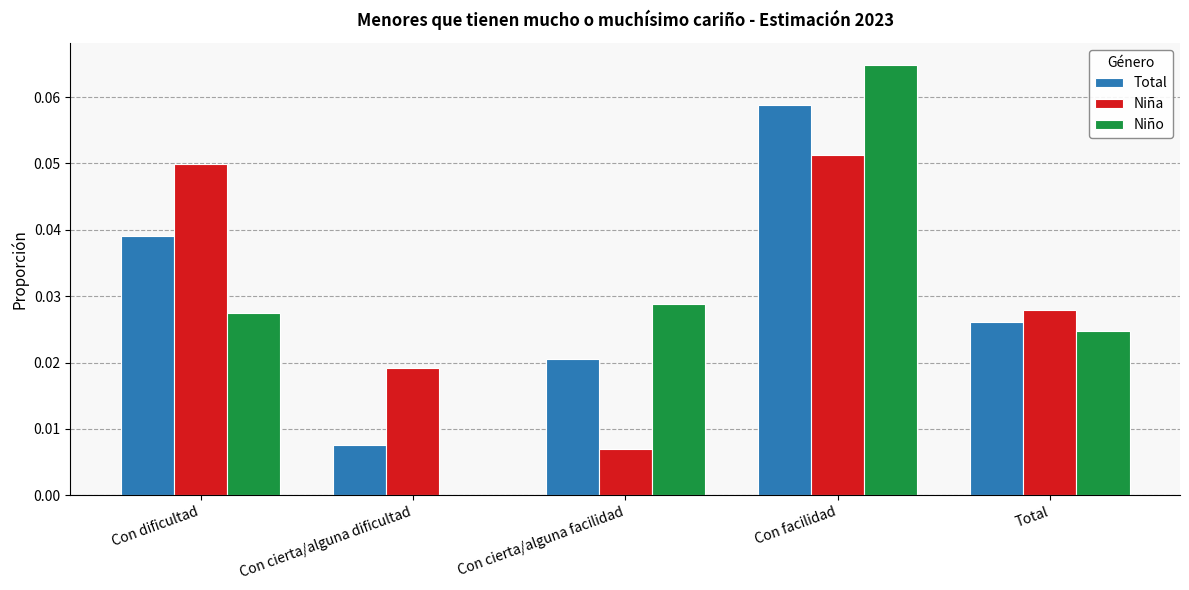

Which series changed the most between Con cierta/alguna dificultad and Total?

Niño